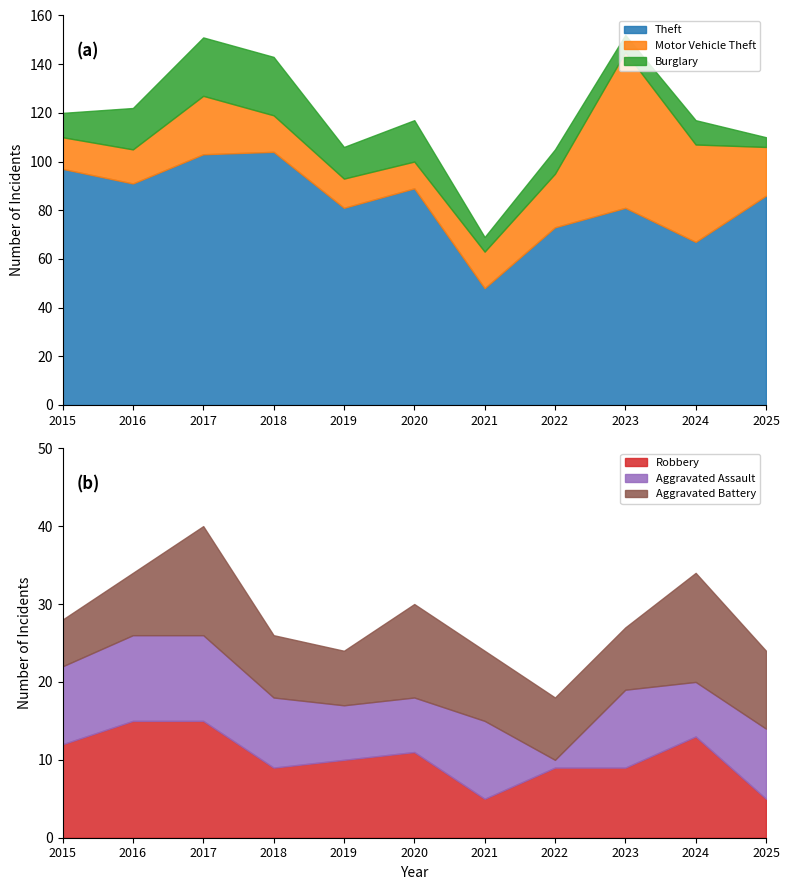

List the labels in order of Robbery value, smallest first.

2021, 2025, 2018, 2022, 2023, 2019, 2020, 2015, 2024, 2016, 2017